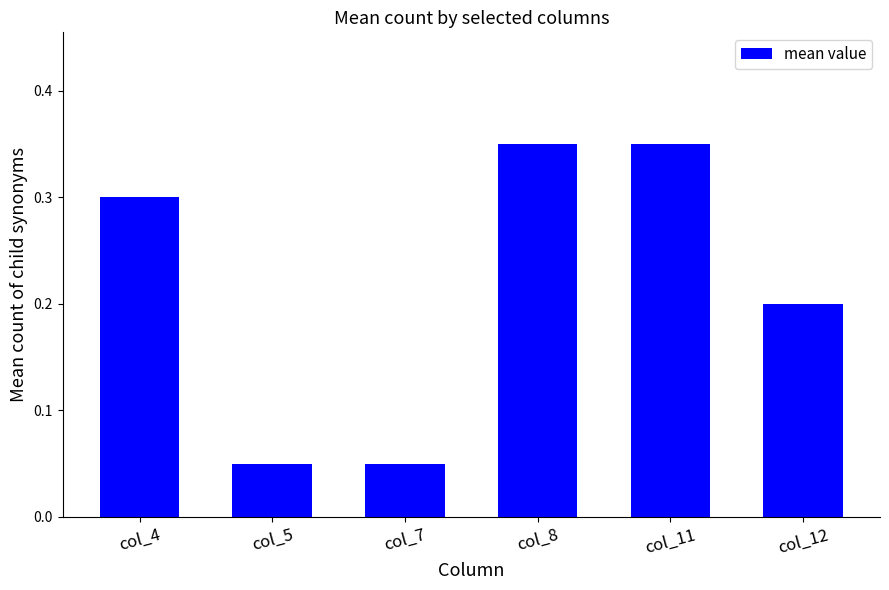

True or false: the data shows 0.1 at col_8.

False